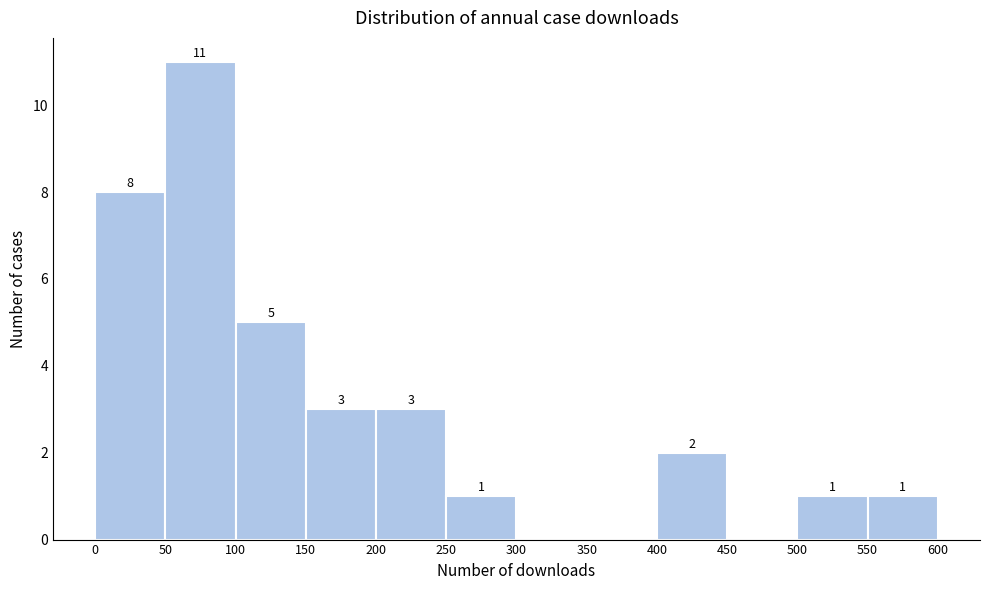

Which range on the x-axis has the tallest bar?

50 to 100